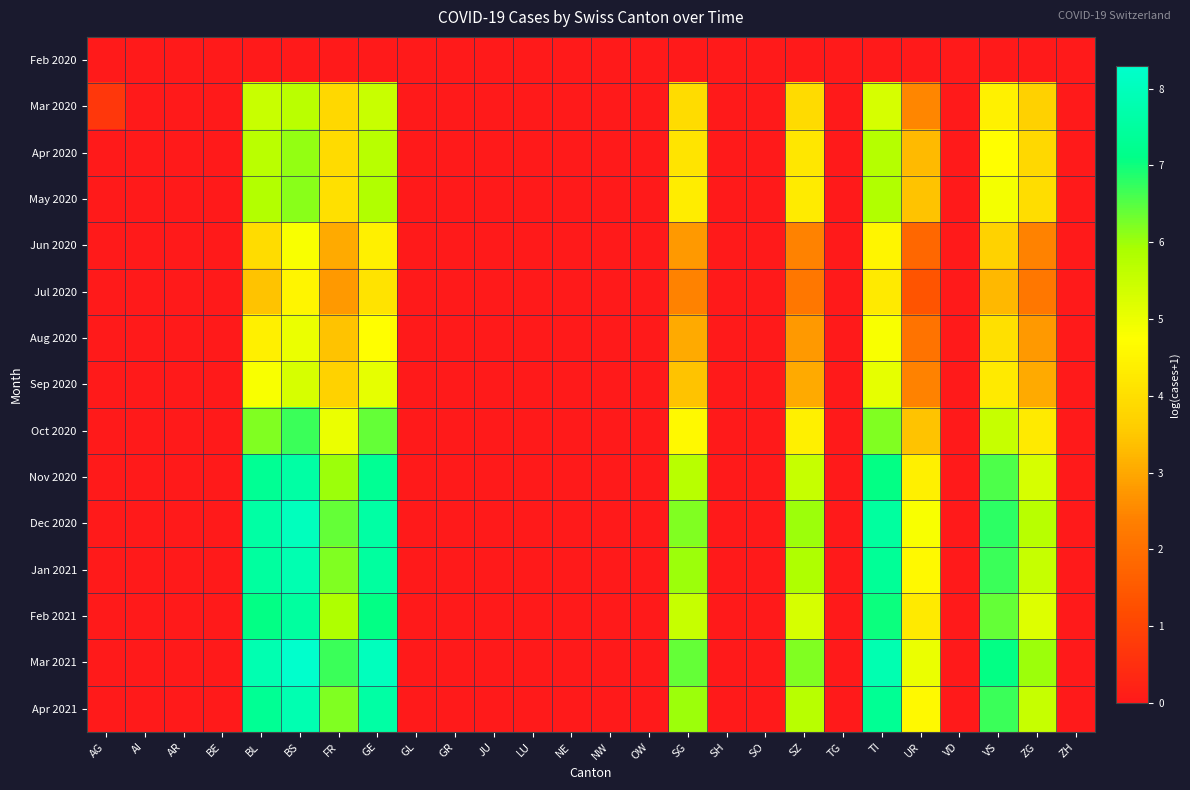

How many series are shown in this chart?

15